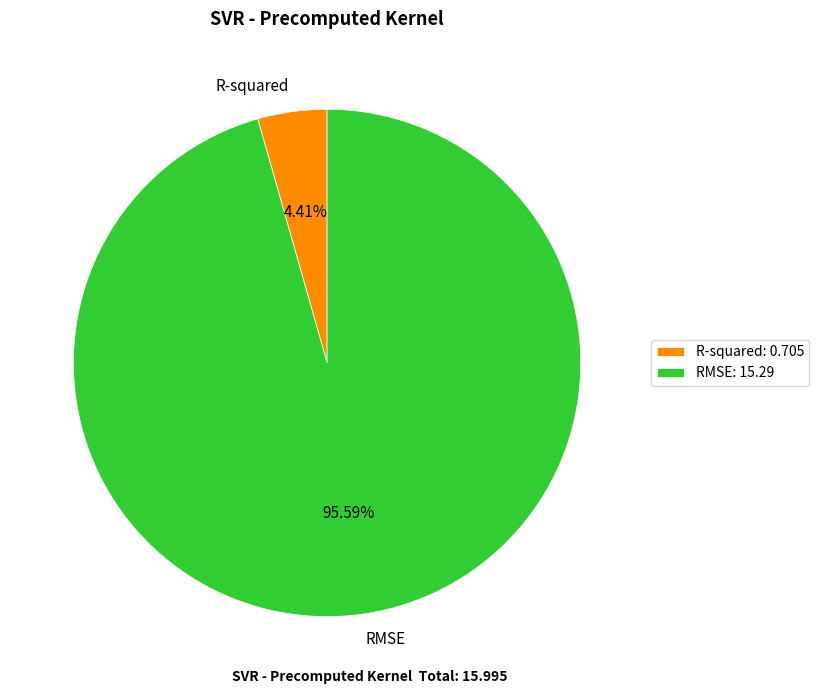

To the nearest percent, what is the difference between the R-squared and RMSE slice percentages?

91%